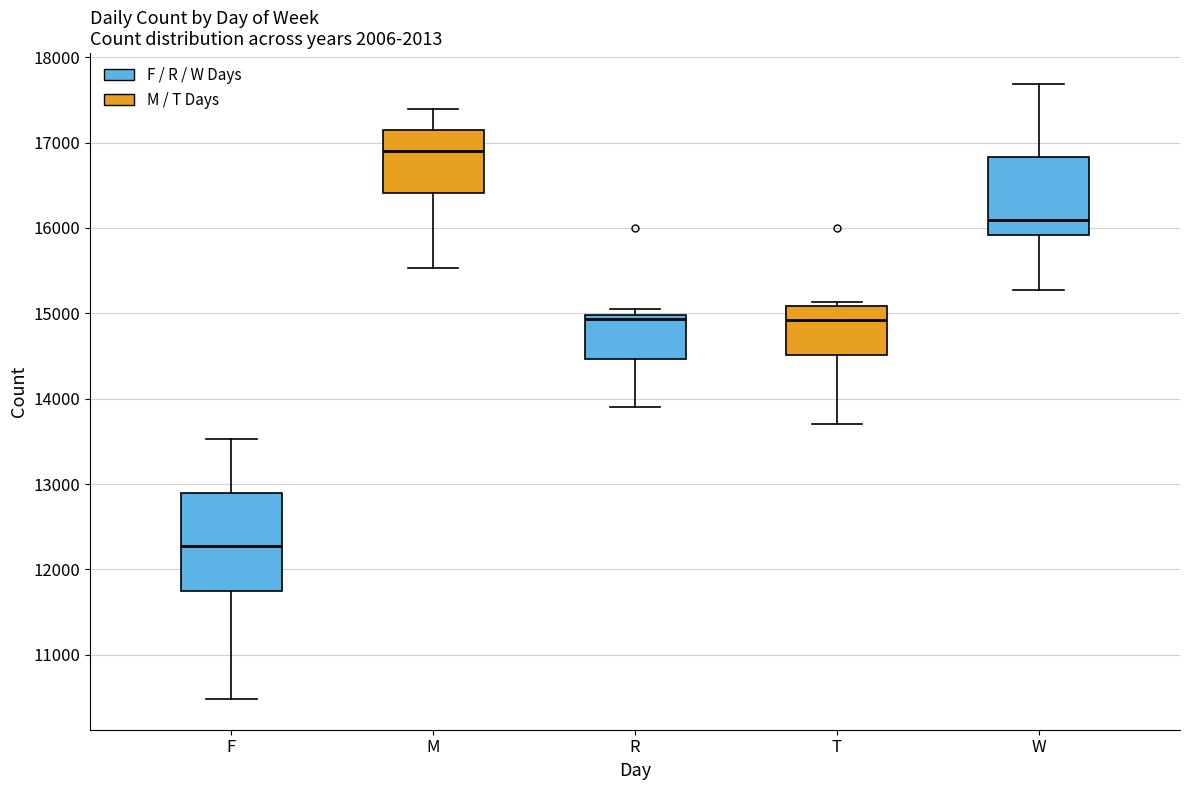

Which box is the tallest, from its lower edge to its upper edge?

F